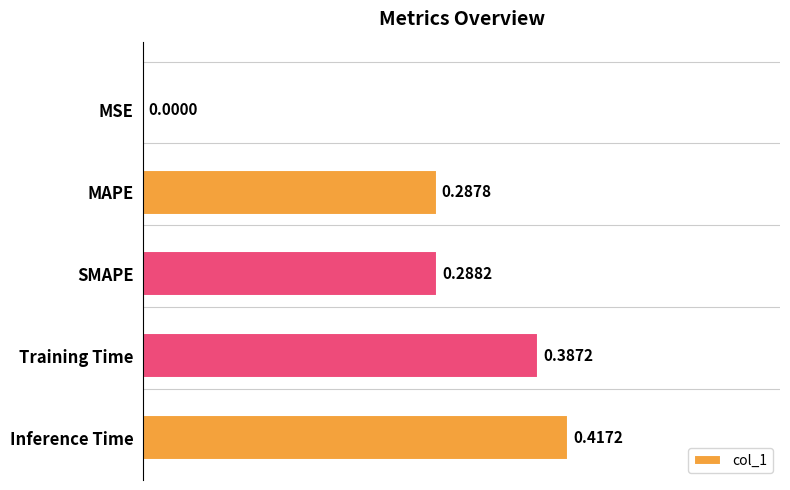

What is the change in value from MSE to MAPE?

+0.3